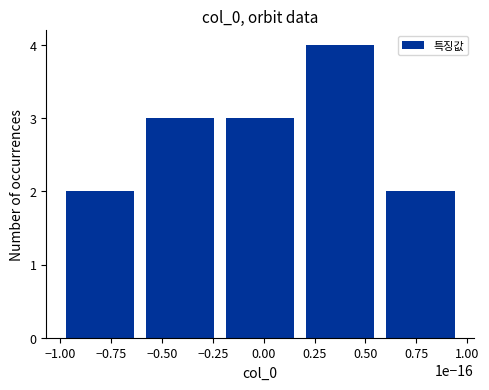

True or false: the data shows 4 at −0.75.

False